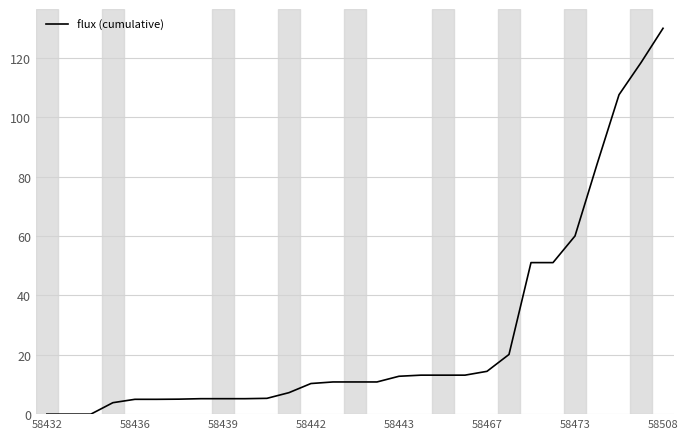

What is the difference between the maximum and minimum values?

130.0